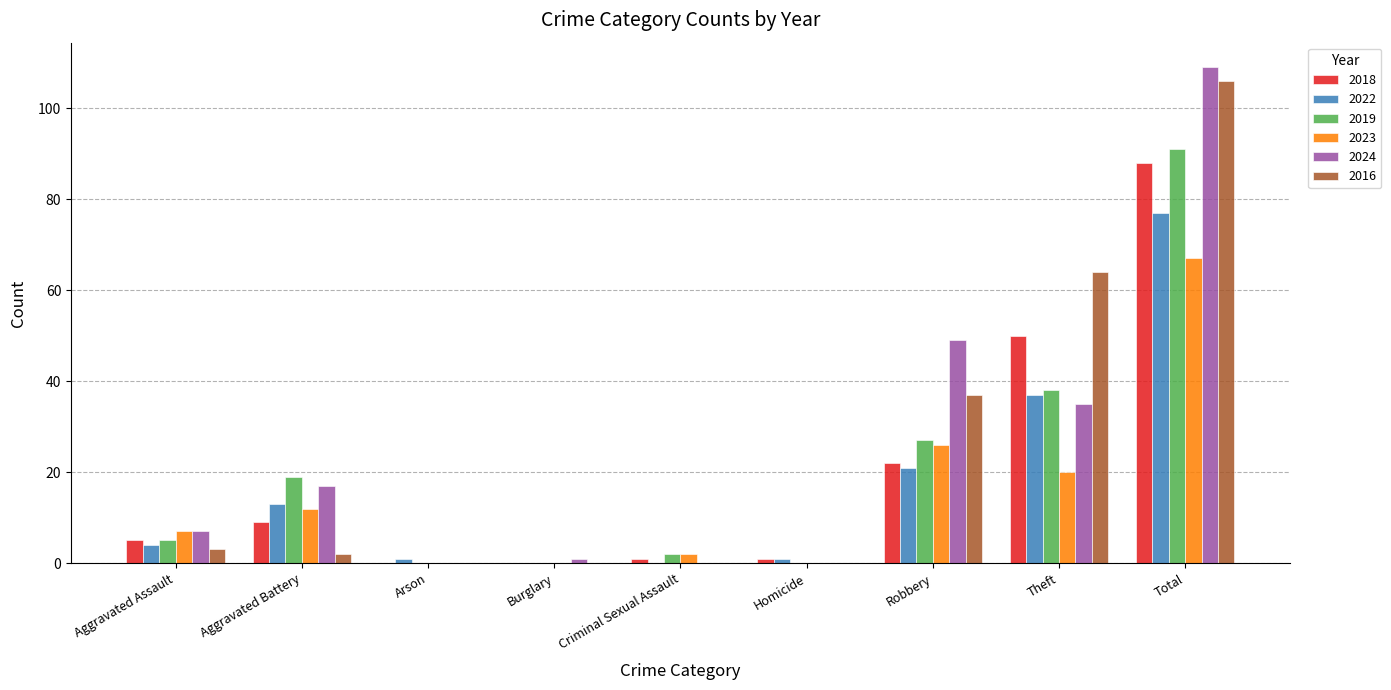

At which category is the sum across all series the highest?

Total